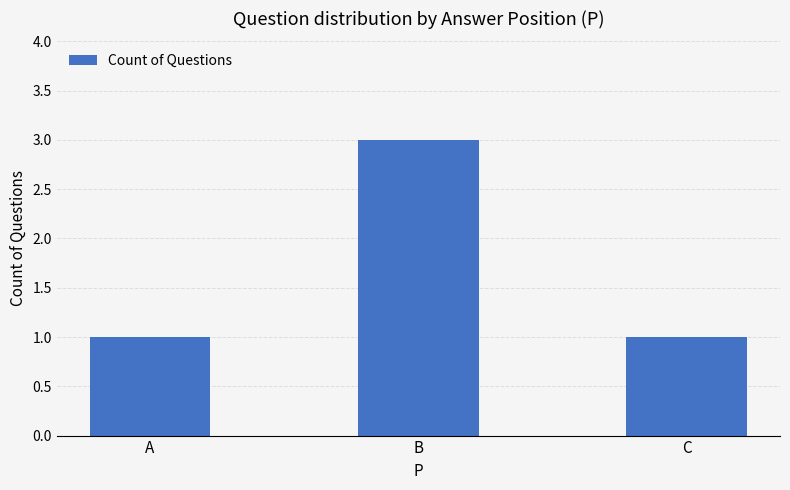

What is the sum of the values at A and B?

4